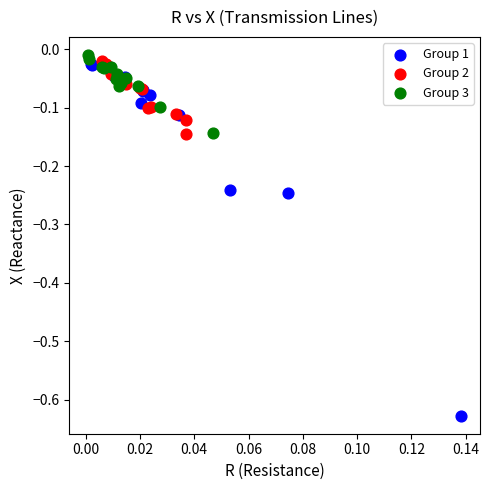

What are all the series names shown in the legend?

Group 1, Group 2, Group 3